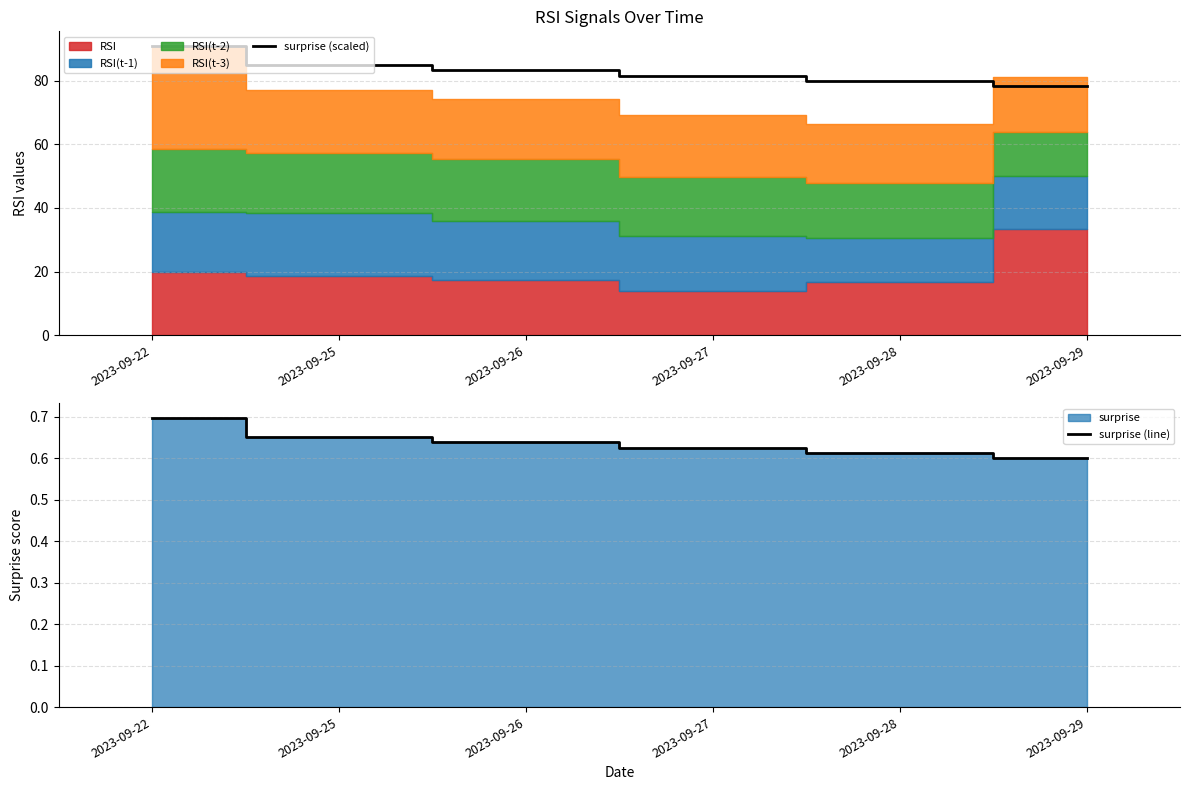

Between 2023-09-25 and 2023-09-29, which series saw the biggest shift?

surprise (scaled)